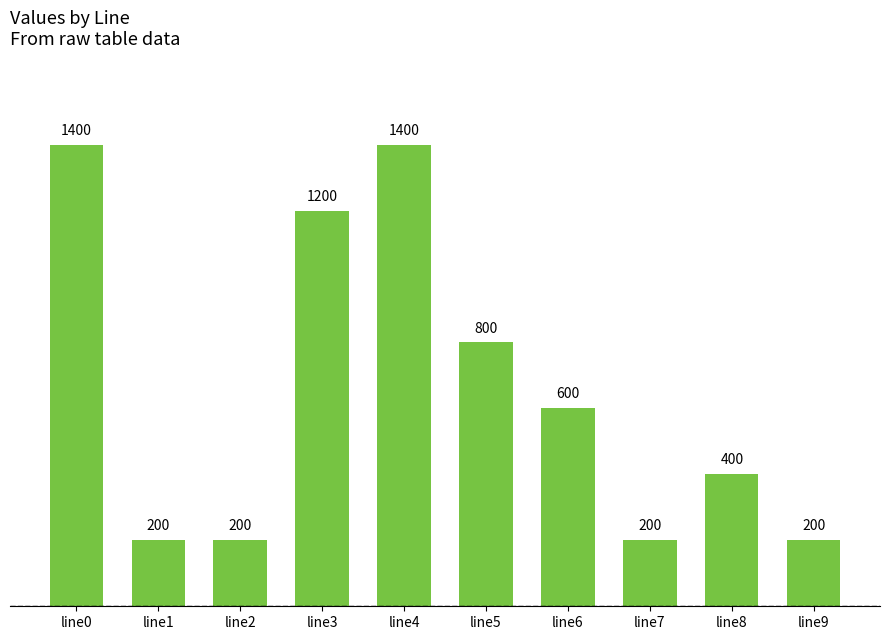

The chart shows a value of 320.6 at line1. True or false?

False